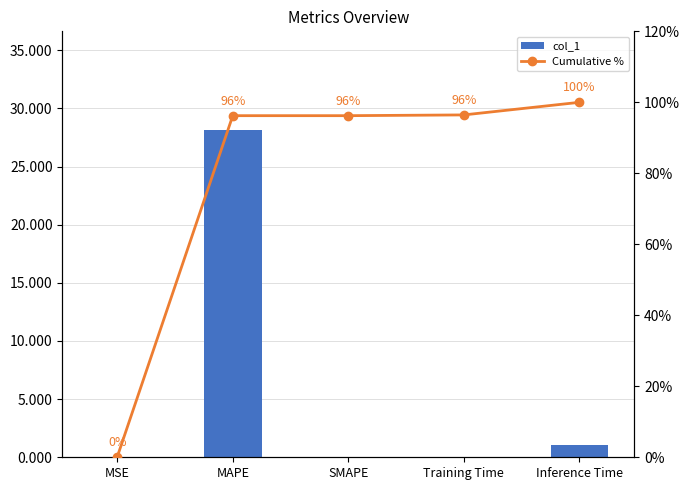

List the series in order of their peak value, highest first.

Cumulative %, col_1